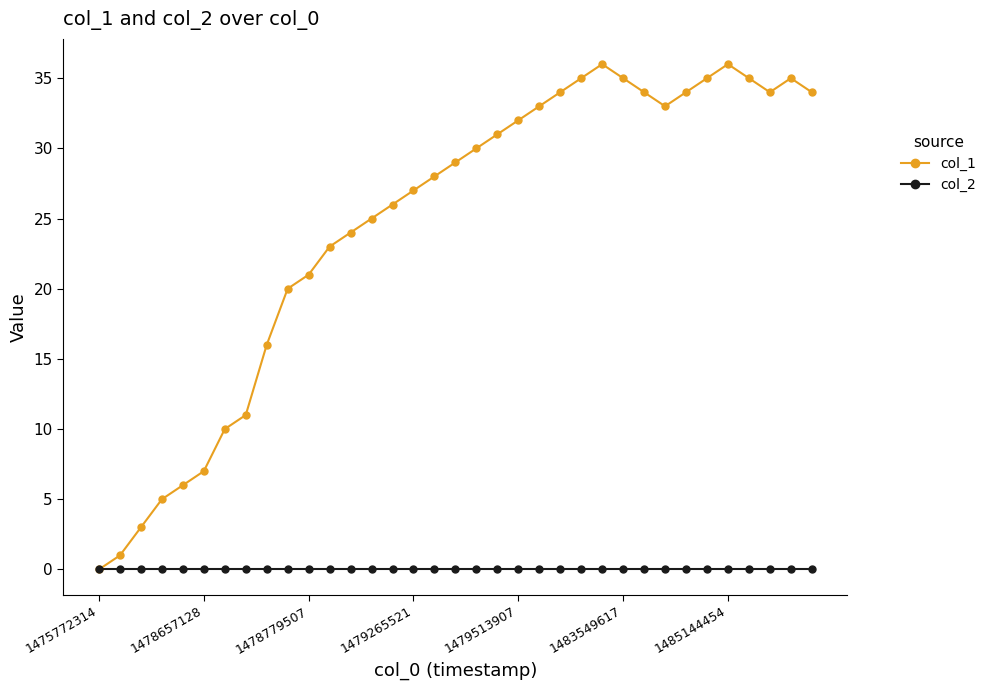

Which series has the largest total across all categories?

col_1